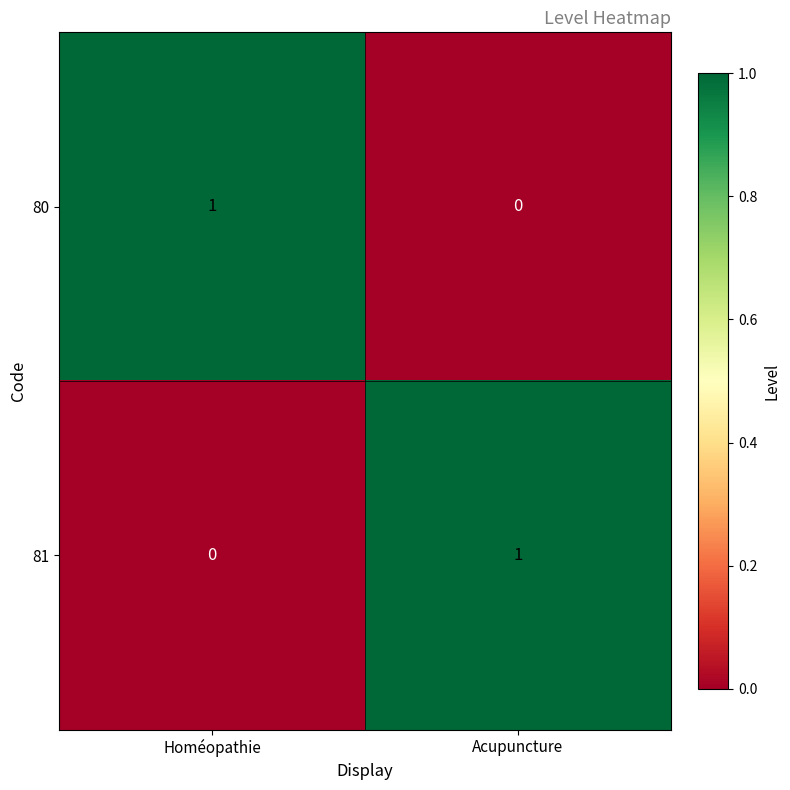

List the labels in order of 81 value, smallest first.

Homéopathie, Acupuncture